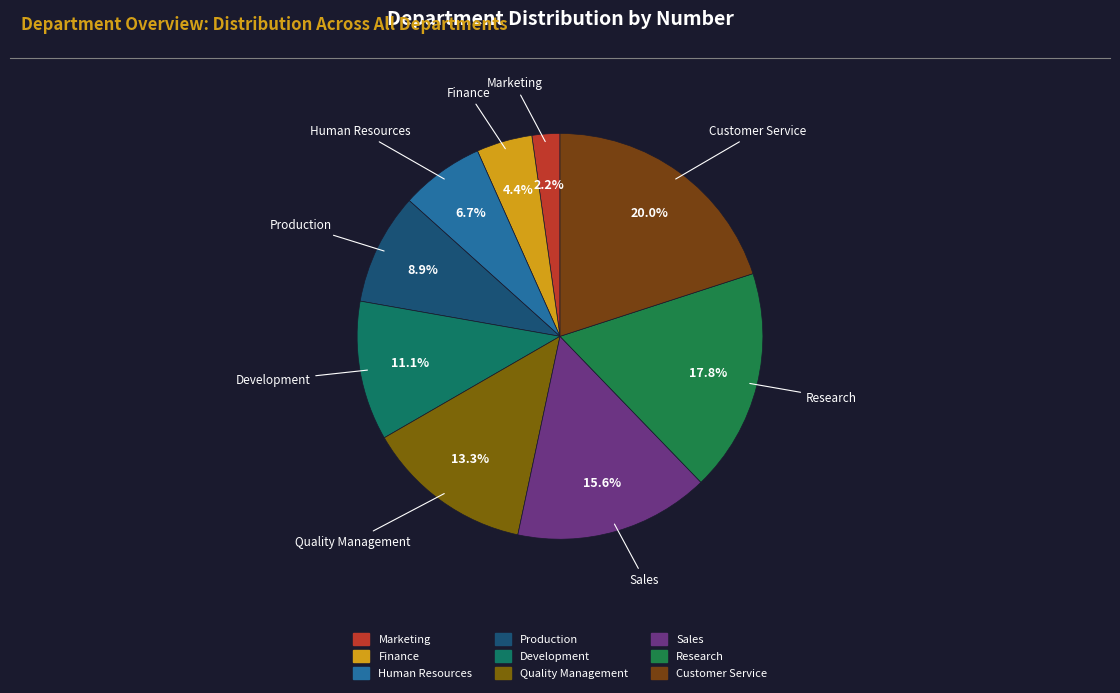

What percentage is NOT represented by Human Resources?

93.3%